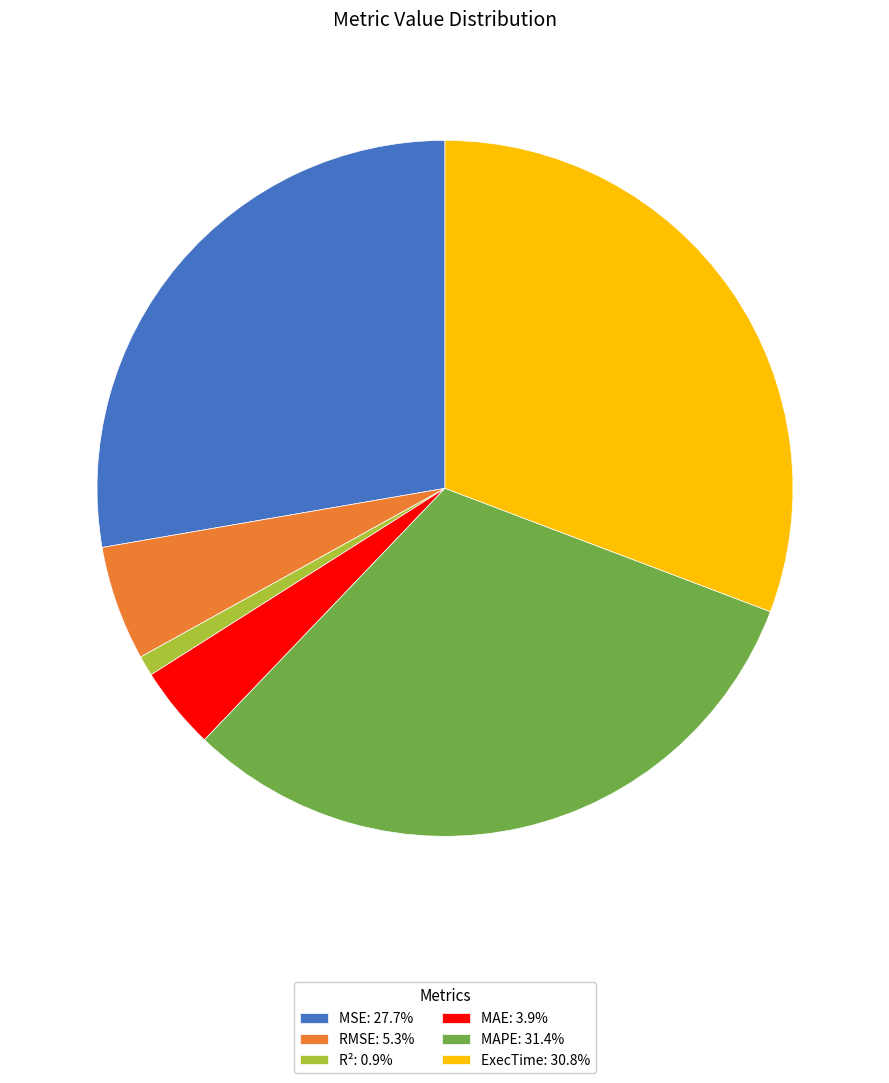

What is the ratio of the value at R² to the value at MAE?

0.2